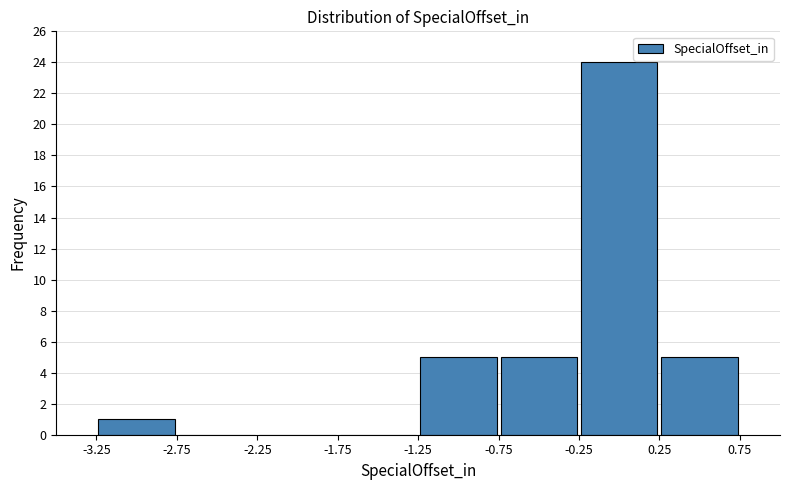

Reading left to right, transcribe this chart: for each bar, give the range it covers on the x-axis and its height. The values are not printed on the chart, so give them approximately, as read against the axis.

-3.25 to -2.75: 1
-2.75 to -2.25: 0
-2.25 to -1.75: 0
-1.75 to -1.25: 0
-1.25 to -0.75: 5
-0.75 to -0.25: 5
-0.25 to 0.25: 24
0.25 to 0.75: 5